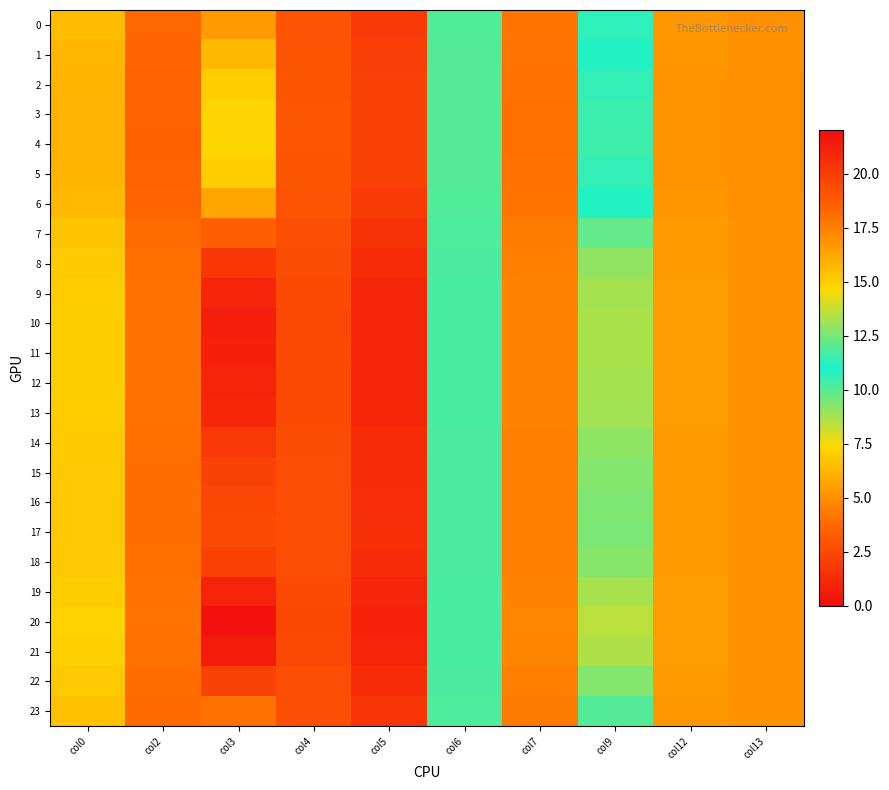

Reading left to right, extract all data points from this chart.

0: col0=6.4	col2=3.7	col3=16.6	col4=19.1	col5=20.1	col6=11.9	col7=17.8	col9=11.3	col12=16.8	col13=16.9
1: col0=6.3	col2=3.6	col3=15.6	col4=19.0	col5=20.0	col6=11.9	col7=17.9	col9=10.9	col12=16.8	col13=17.0
2: col0=6.2	col2=3.6	col3=15.0	col4=19.0	col5=19.9	col6=11.9	col7=17.9	col9=10.6	col12=16.8	col13=17.0
3: col0=6.2	col2=3.6	col3=14.8	col4=19.0	col5=19.8	col6=11.9	col7=18.0	col9=10.5	col12=16.8	col13=17.0
4: col0=6.2	col2=3.6	col3=14.7	col4=19.0	col5=19.8	col6=11.9	col7=18.0	col9=10.4	col12=16.8	col13=17.0
5: col0=6.2	col2=3.6	col3=15.0	col4=19.0	col5=19.9	col6=11.9	col7=17.9	col9=10.6	col12=16.8	col13=17.0
6: col0=6.4	col2=3.7	col3=16.3	col4=19.1	col5=20.0	col6=11.9	col7=17.8	col9=11.2	col12=16.8	col13=16.9
7: col0=6.7	col2=3.9	col3=18.6	col4=19.2	col5=20.4	col6=11.8	col7=17.6	col9=12.2	col12=16.7	col13=16.9
8: col0=6.9	col2=4.0	col3=20.2	col4=19.4	col5=20.7	col6=11.8	col7=17.5	col9=12.9	col12=16.6	col13=16.9
9: col0=7.0	col2=4.0	col3=20.9	col4=19.4	col5=20.9	col6=11.8	col7=17.4	col9=13.2	col12=16.6	col13=16.9
10: col0=7.0	col2=4.1	col3=21.2	col4=19.5	col5=21.0	col6=11.8	col7=17.4	col9=13.3	col12=16.6	col13=16.9
11: col0=7.0	col2=4.1	col3=21.2	col4=19.5	col5=20.9	col6=11.8	col7=17.4	col9=13.3	col12=16.6	col13=16.9
12: col0=7.0	col2=4.0	col3=21.0	col4=19.4	col5=20.9	col6=11.8	col7=17.4	col9=13.2	col12=16.6	col13=16.9
13: col0=7.0	col2=4.0	col3=20.9	col4=19.4	col5=20.9	col6=11.8	col7=17.4	col9=13.2	col12=16.6	col13=16.9
14: col0=6.9	col2=4.0	col3=20.2	col4=19.4	col5=20.7	col6=11.8	col7=17.5	col9=12.9	col12=16.6	col13=16.9
15: col0=6.8	col2=4.0	col3=19.8	col4=19.3	col5=20.6	col6=11.8	col7=17.5	col9=12.7	col12=16.6	col13=16.9
16: col0=6.8	col2=3.9	col3=19.5	col4=19.3	col5=20.6	col6=11.8	col7=17.5	col9=12.6	col12=16.6	col13=16.9
17: col0=6.8	col2=3.9	col3=19.4	col4=19.3	col5=20.6	col6=11.8	col7=17.5	col9=12.6	col12=16.6	col13=16.9
18: col0=6.8	col2=4.0	col3=19.8	col4=19.3	col5=20.7	col6=11.8	col7=17.5	col9=12.7	col12=16.6	col13=16.9
19: col0=7.0	col2=4.0	col3=21.0	col4=19.4	col5=20.9	col6=11.8	col7=17.4	col9=13.2	col12=16.6	col13=16.9
20: col0=7.1	col2=4.1	col3=21.8	col4=19.5	col5=21.1	col6=11.7	col7=17.3	col9=13.6	col12=16.6	col13=16.9
21: col0=7.1	col2=4.1	col3=21.4	col4=19.5	col5=21.0	col6=11.8	col7=17.3	col9=13.4	col12=16.6	col13=16.9
22: col0=6.8	col2=4.0	col3=19.8	col4=19.3	col5=20.7	col6=11.8	col7=17.5	col9=12.7	col12=16.6	col13=16.9
23: col0=6.6	col2=3.8	col3=17.9	col4=19.2	col5=20.3	col6=11.8	col7=17.7	col9=11.9	col12=16.7	col13=16.9